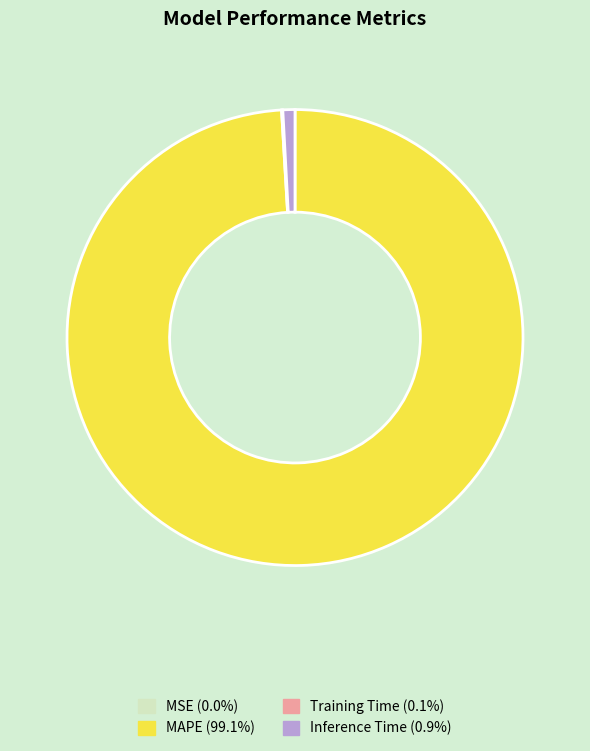

What is the largest slice in the pie chart?

MAPE